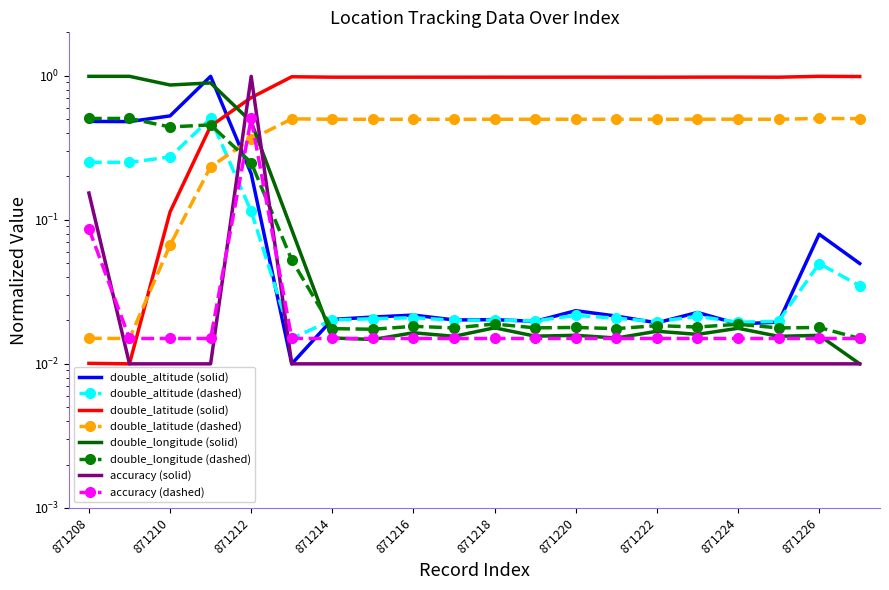

The double_longitude series shows 0.5 at 871210. True or false?

False